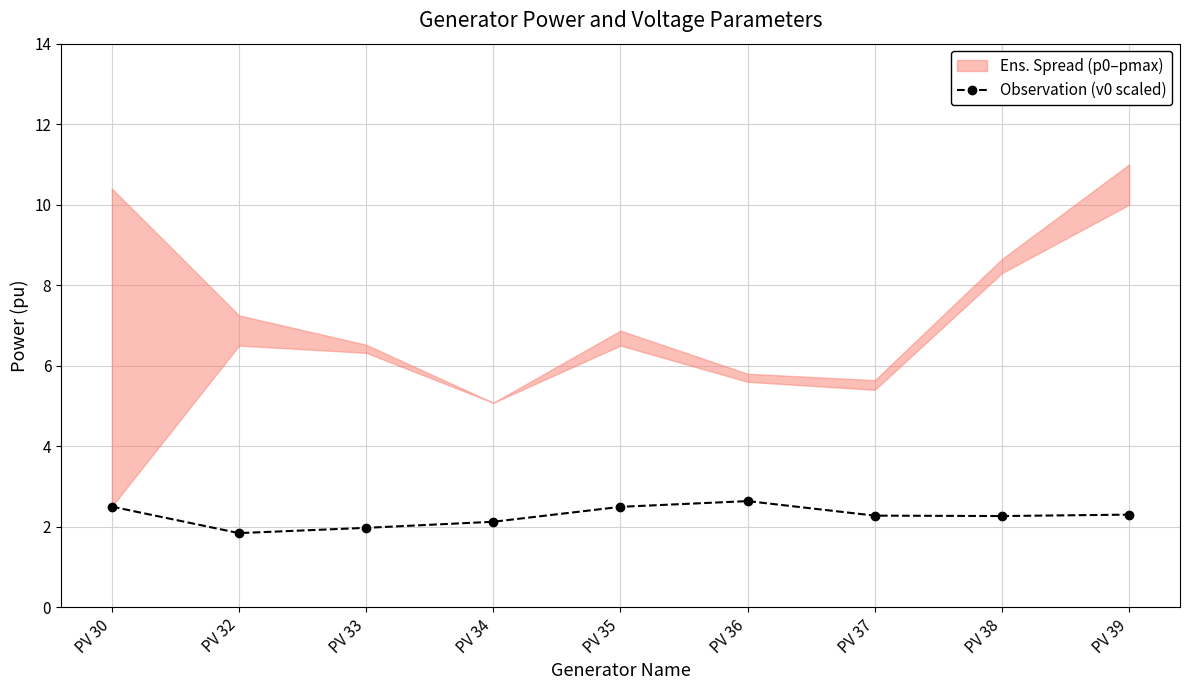

Rank the categories by value from lowest to highest.

PV 32, PV 33, PV 34, PV 38, PV 37, PV 39, PV 35, PV 30, PV 36